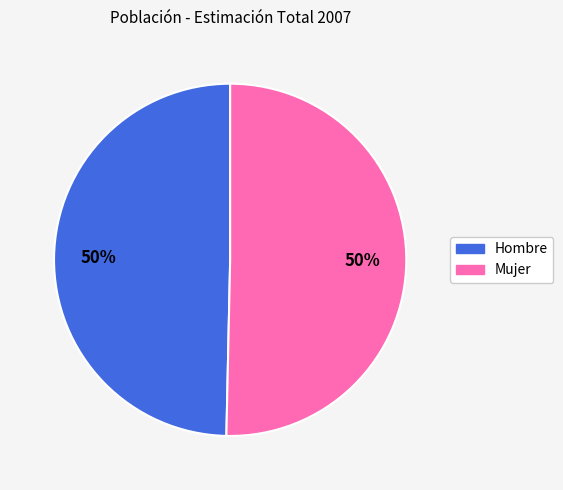

To the nearest percent, what is the combined percentage of Hombre and Mujer?

100%